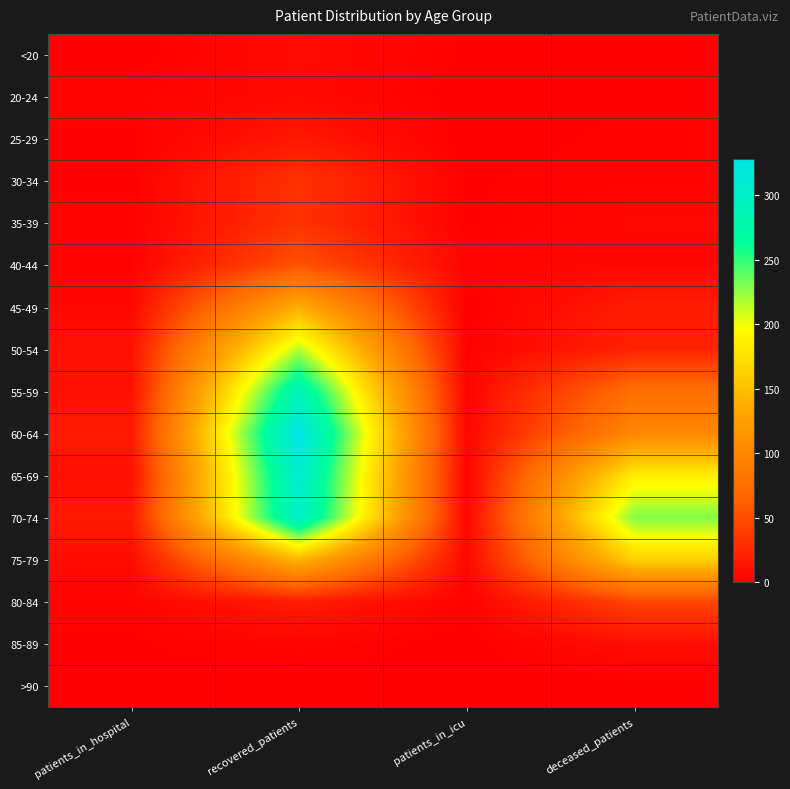

What is the total value across all series at patients_in_icu?

32